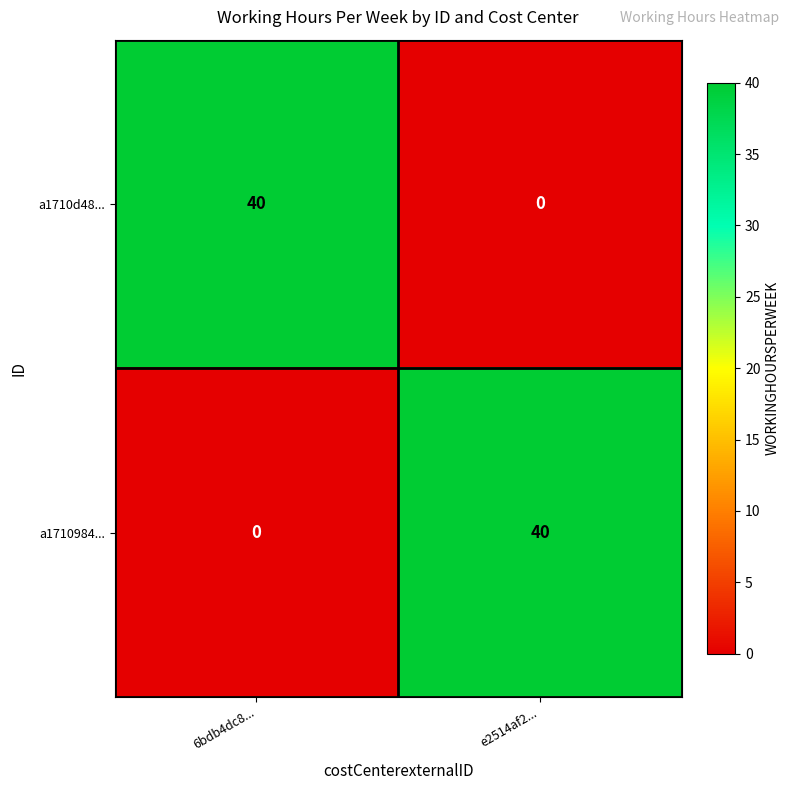

Reading left to right, transcribe all the data shown in this chart.

a1710d48...: 40	0
a1710984...: 0	40